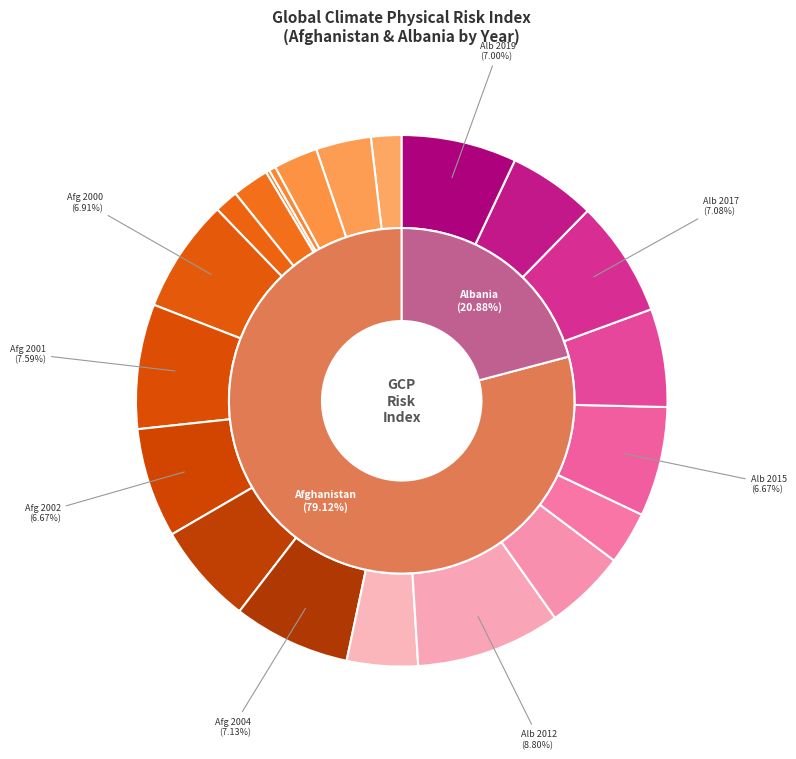

How many slices are in this pie chart?

20